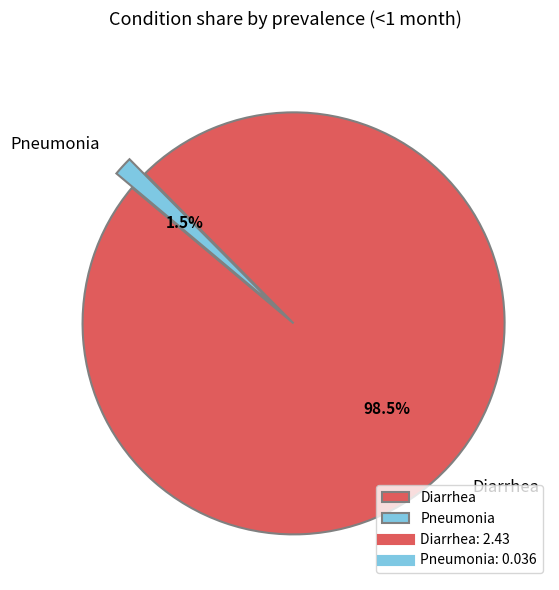

Is it true that Diarrhea is 89% of the pie?

False